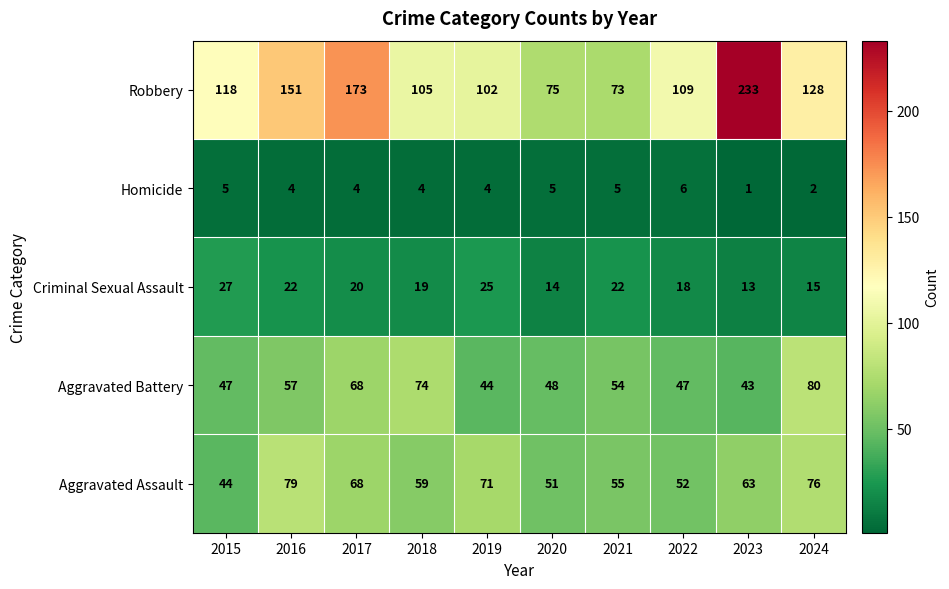

Count the Homicide values in the range 4 to 5.

7